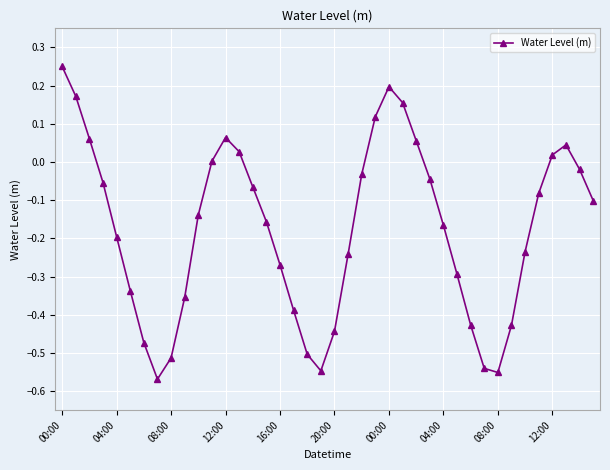

True or false: there are more than 1 points higher than both neighbors.

True